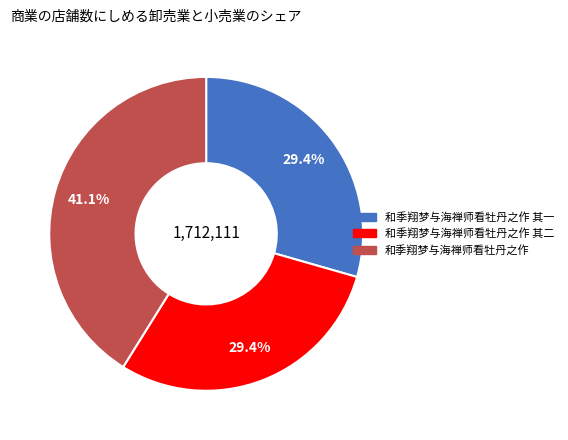

Does any single category account for the majority?

No